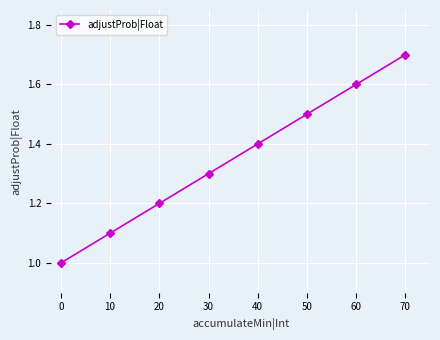

What is the smallest value displayed?

1.0